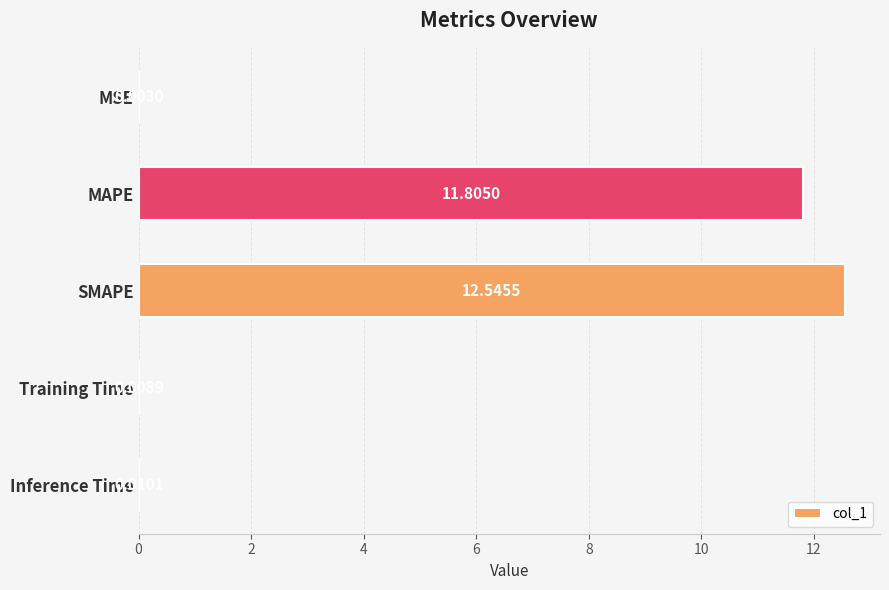

What is the sum of all values?

24.4